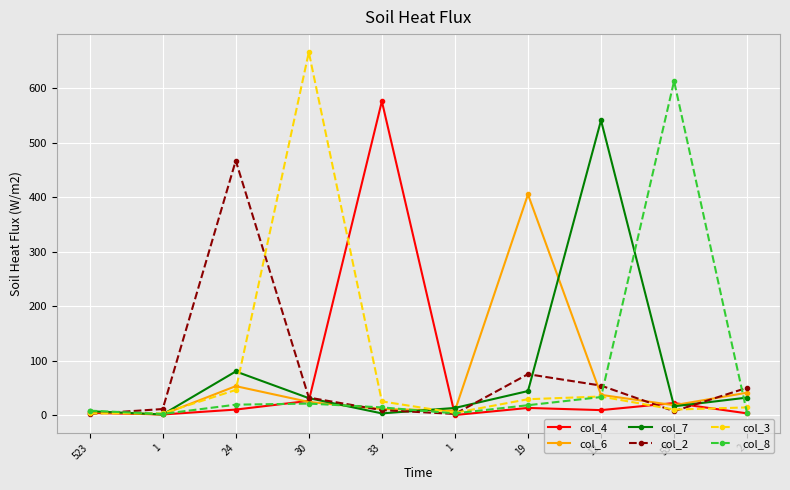

Count the number of data series in this chart.

6